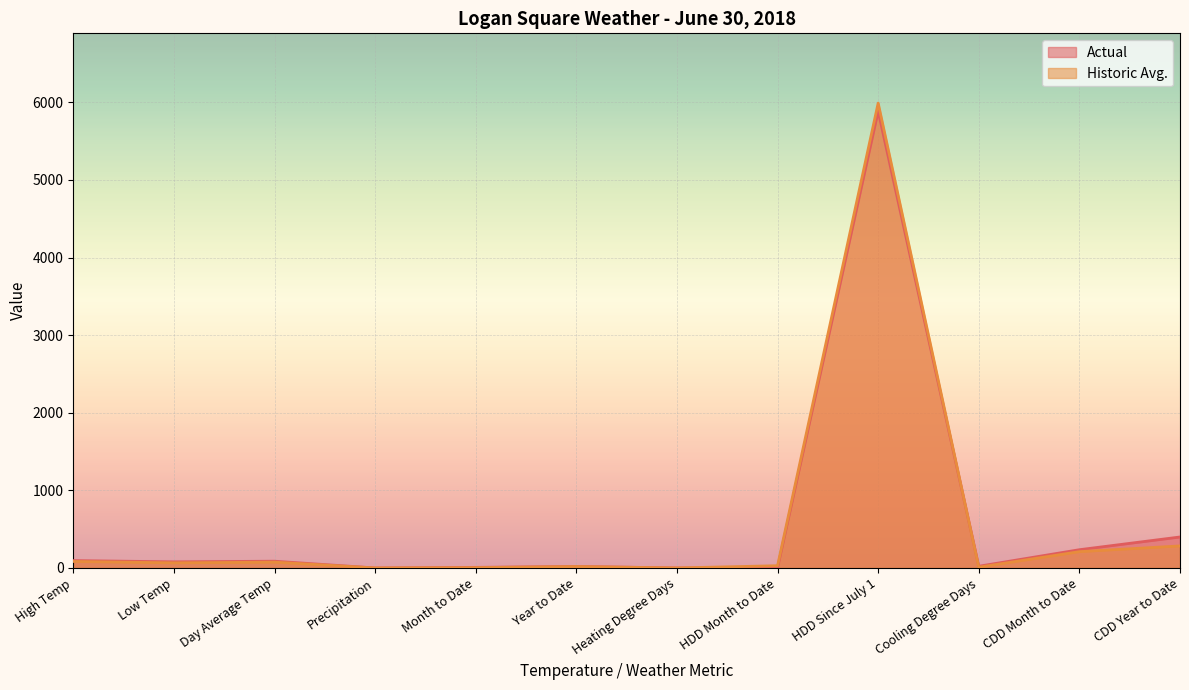

Rank the series at Heating Degree Days from highest to lowest value.

Actual, Historic Avg.